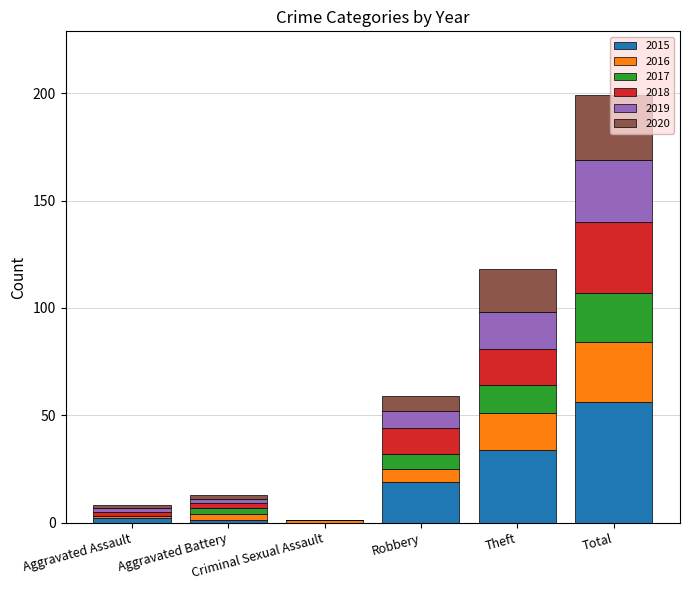

What is the highest value of the 2015 series?

56